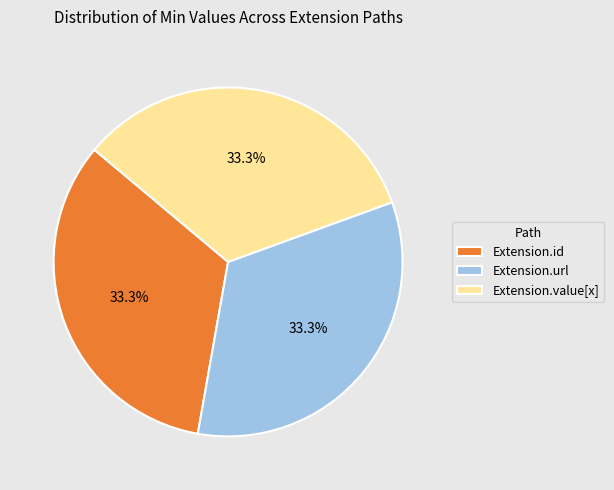

Count the number of slices in the pie.

3